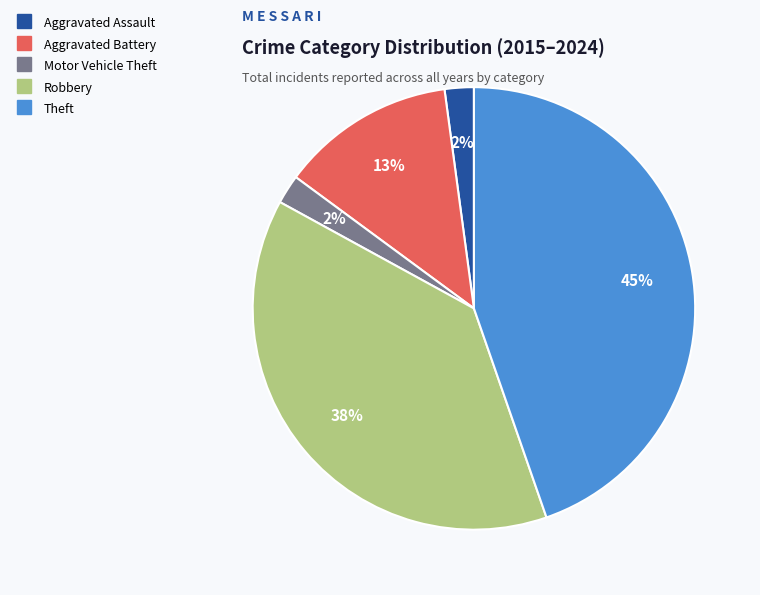

Do Aggravated Battery and Aggravated Assault together represent more than half of the pie?

No